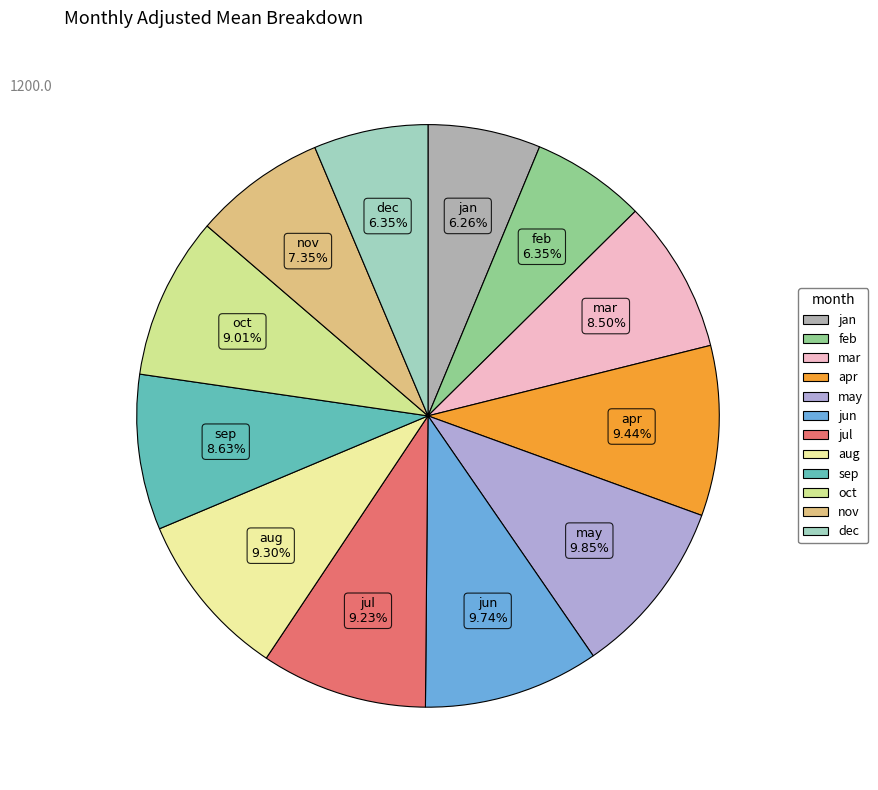

Does mar account for over 50% of the chart?

No